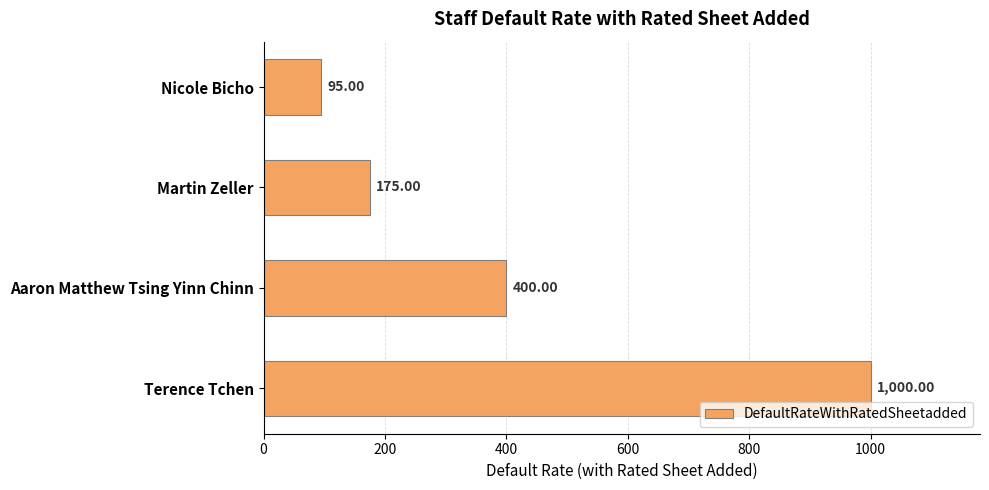

What is the label of the 3rd bar from the bottom?

Martin Zeller